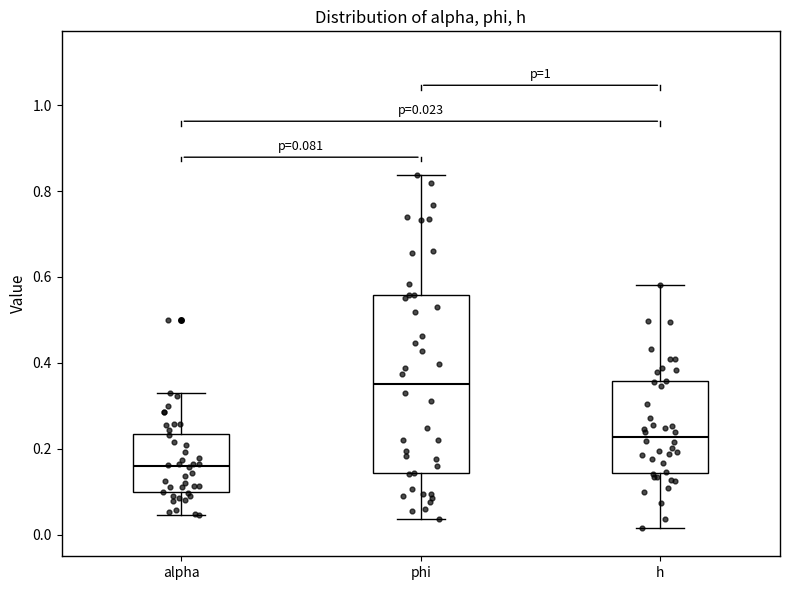

Which box is the tallest, from its lower edge to its upper edge?

phi